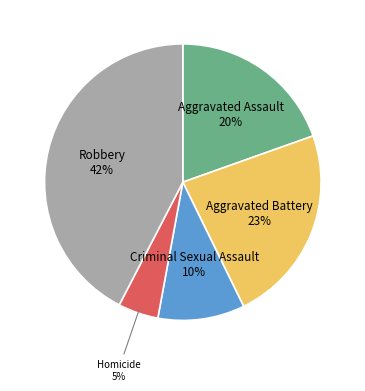

To the nearest percent, what is the average slice percentage?

20%